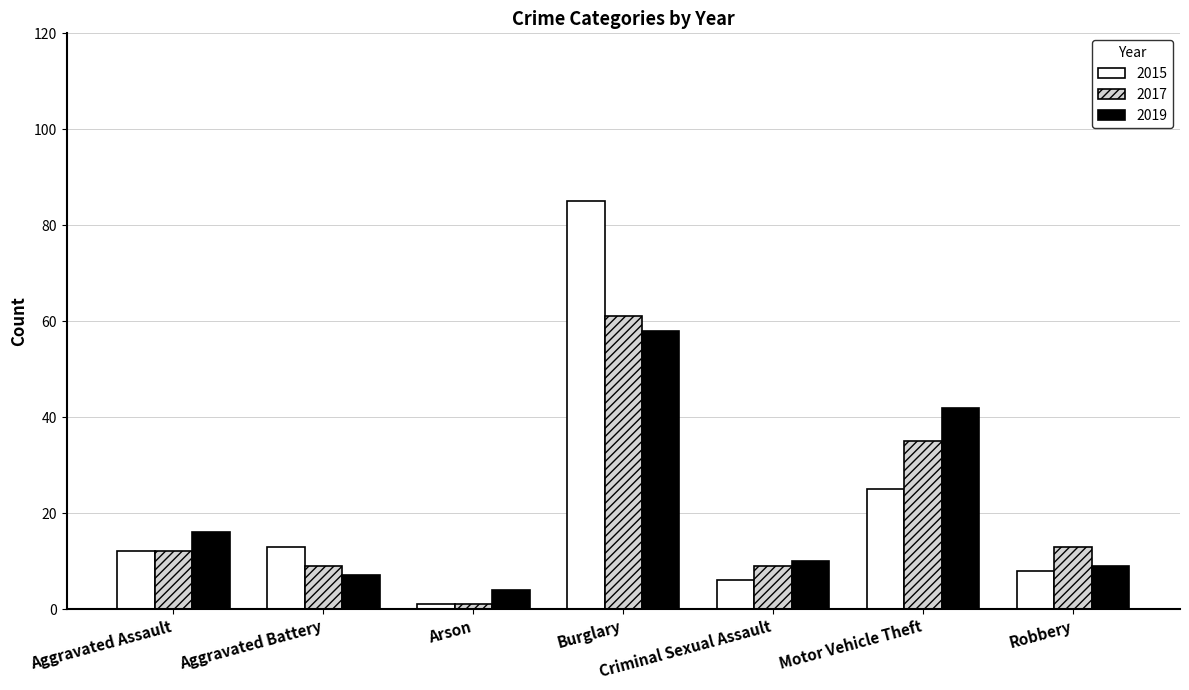

How many bars are there in each group?

3